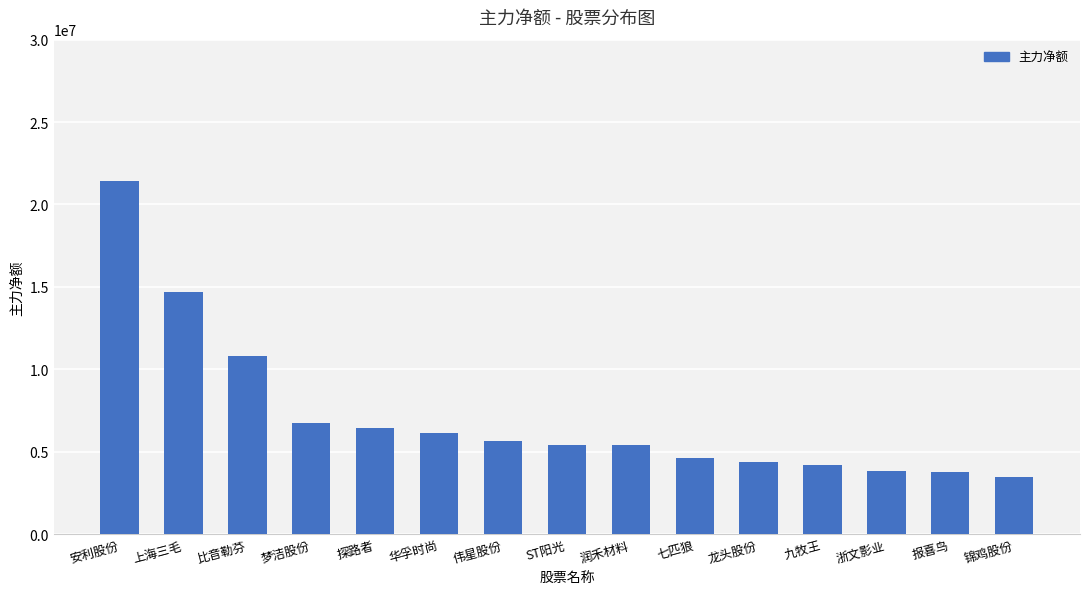

Which has a higher value, 探路者 or 华孚时尚?

探路者